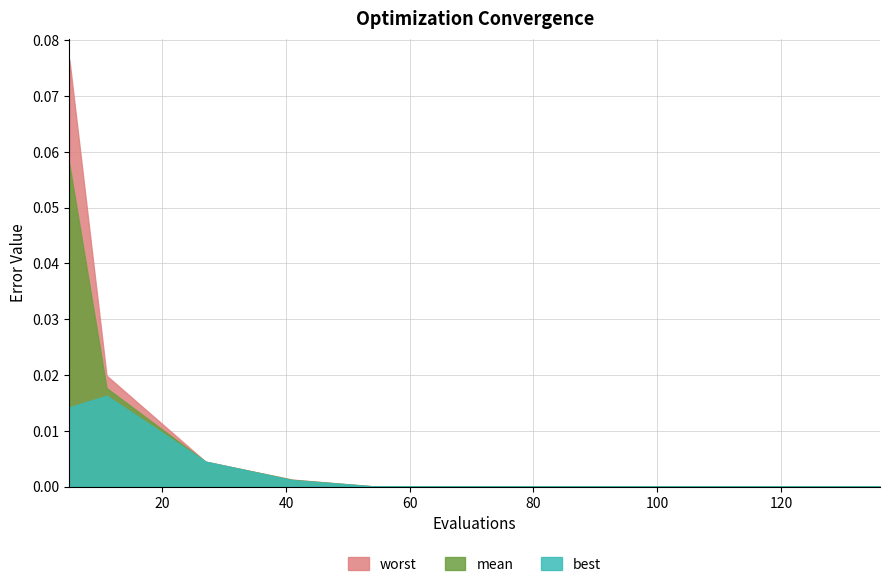

What are all the series names shown in the legend?

worst, mean, best